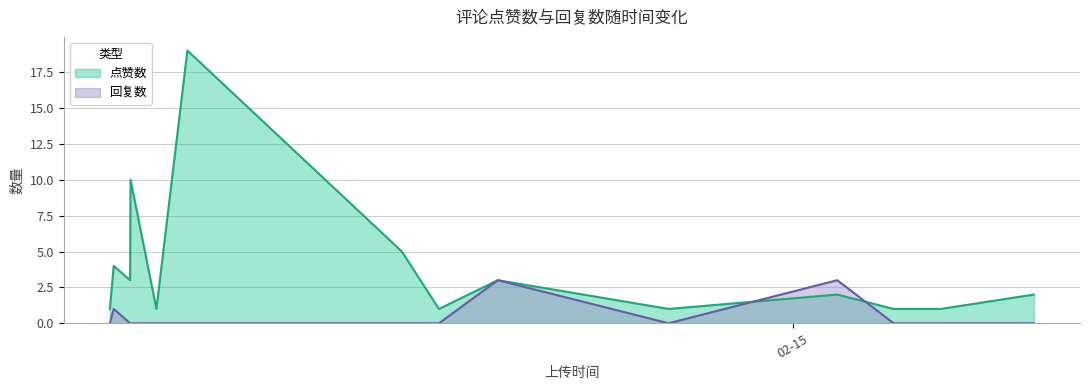

Which series has the largest total across all categories?

点赞数